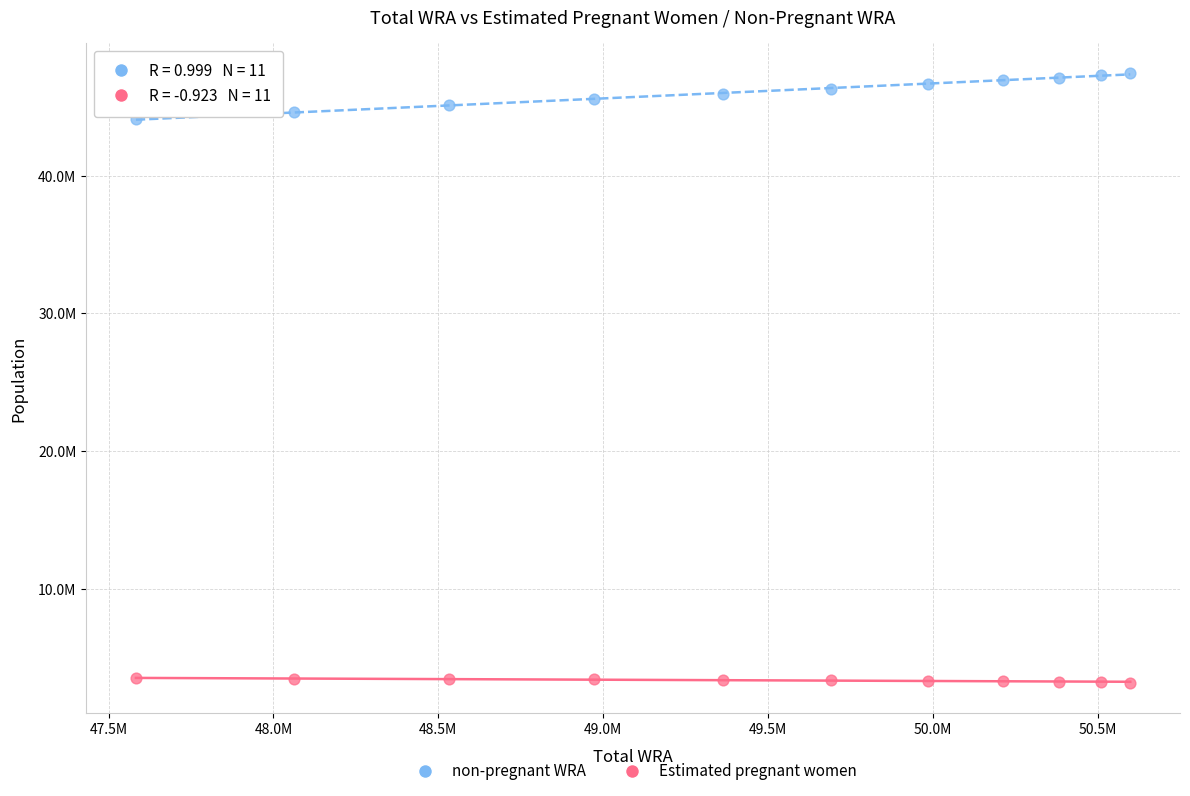

Which series has the widest spread of Y values?

non-pregnant WRA